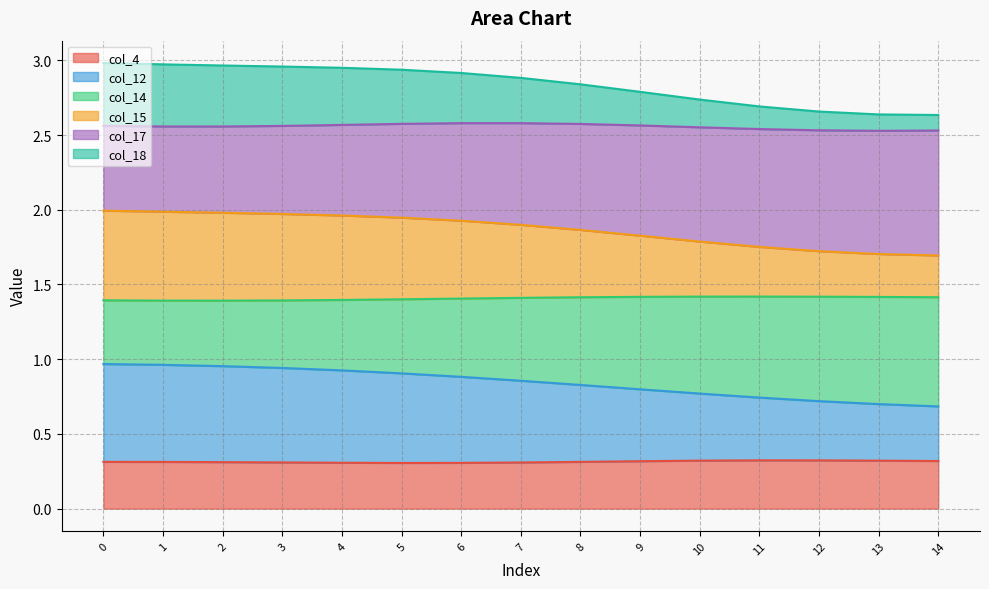

Which series has the largest range (max minus min)?

col_15